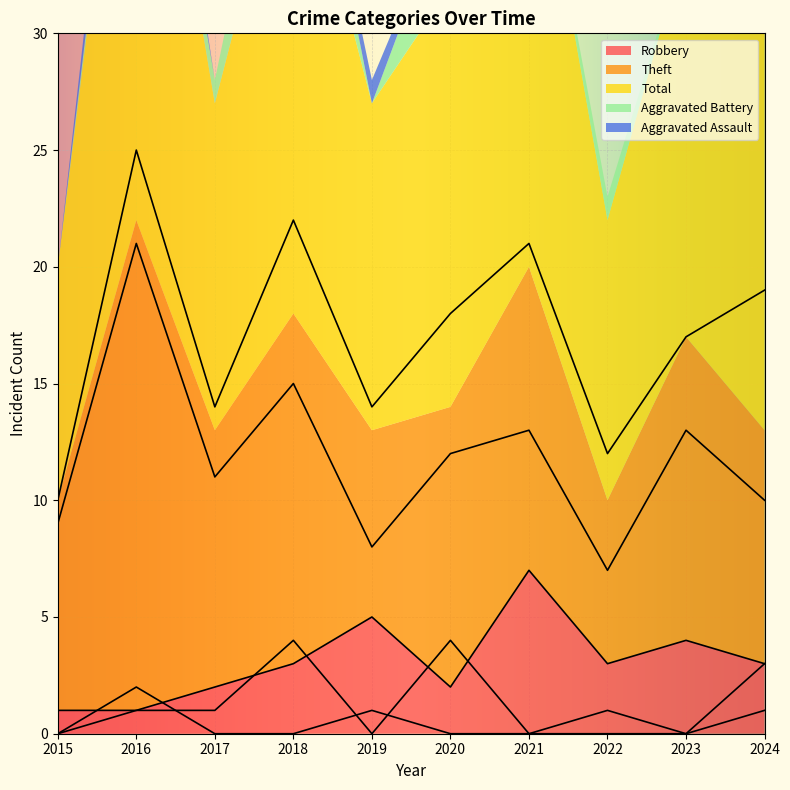

True or false: Robbery has a value of 2 at 2024.

False